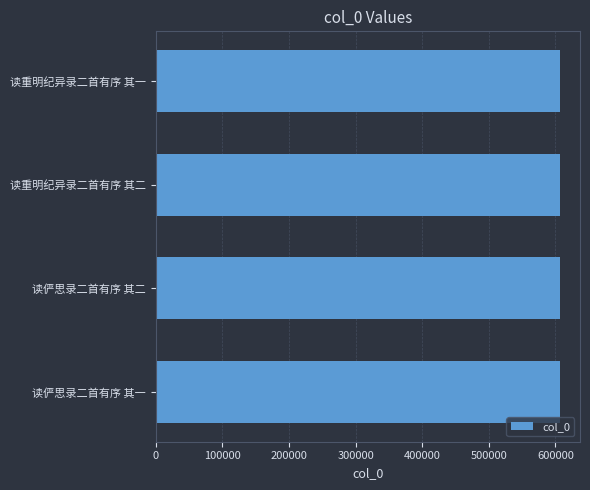

What is the smallest value displayed?

606263